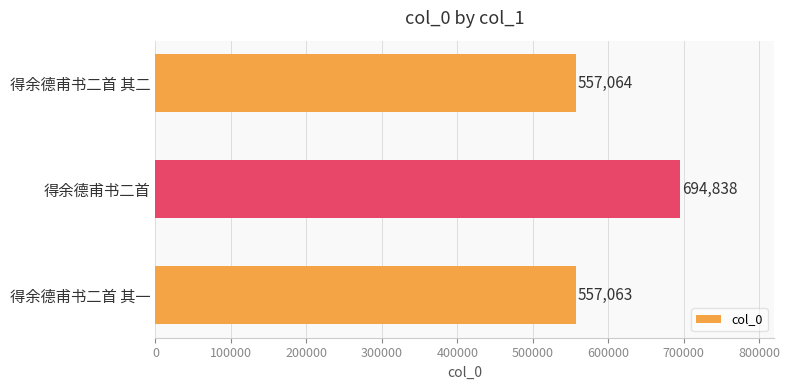

List the labels in order of value, largest first.

得余德甫书二首, 得余德甫书二首 其二, 得余德甫书二首 其一